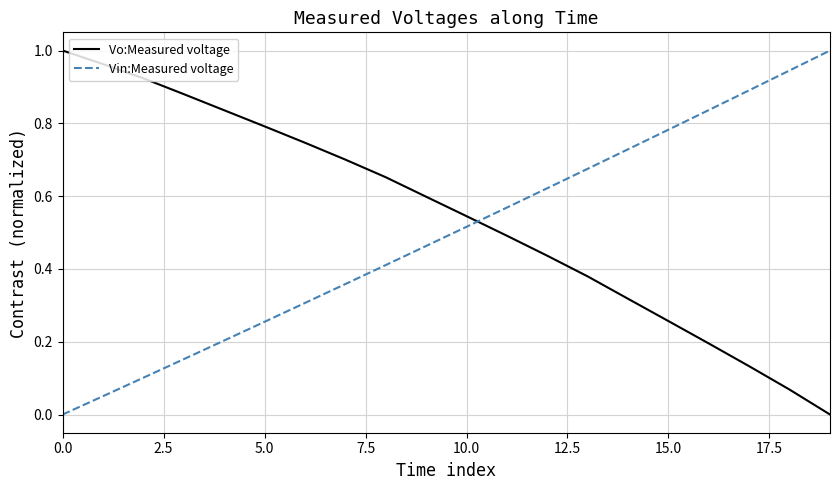

Which series ends up on top after the final intersection of Vin:Measured voltage and Vo:Measured voltage?

Vin:Measured voltage